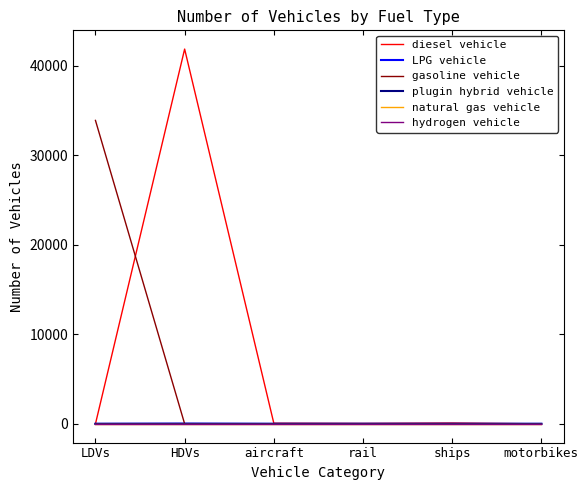

Does the chart have visible grid lines?

No